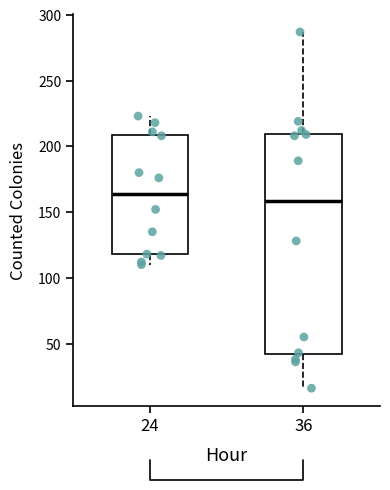

Where is the upper edge of the box at x = 36 on the y-axis? The values are not printed on the chart, so give them approximately, as read against the axis.

210